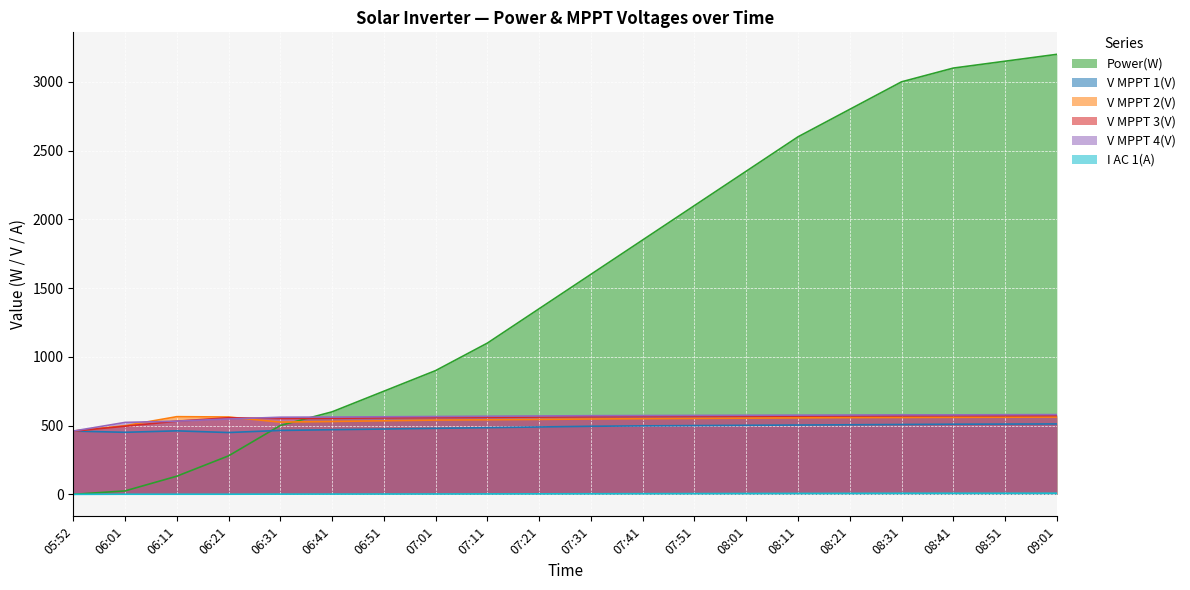

What is the maximum value for Power(W)?

3200.0